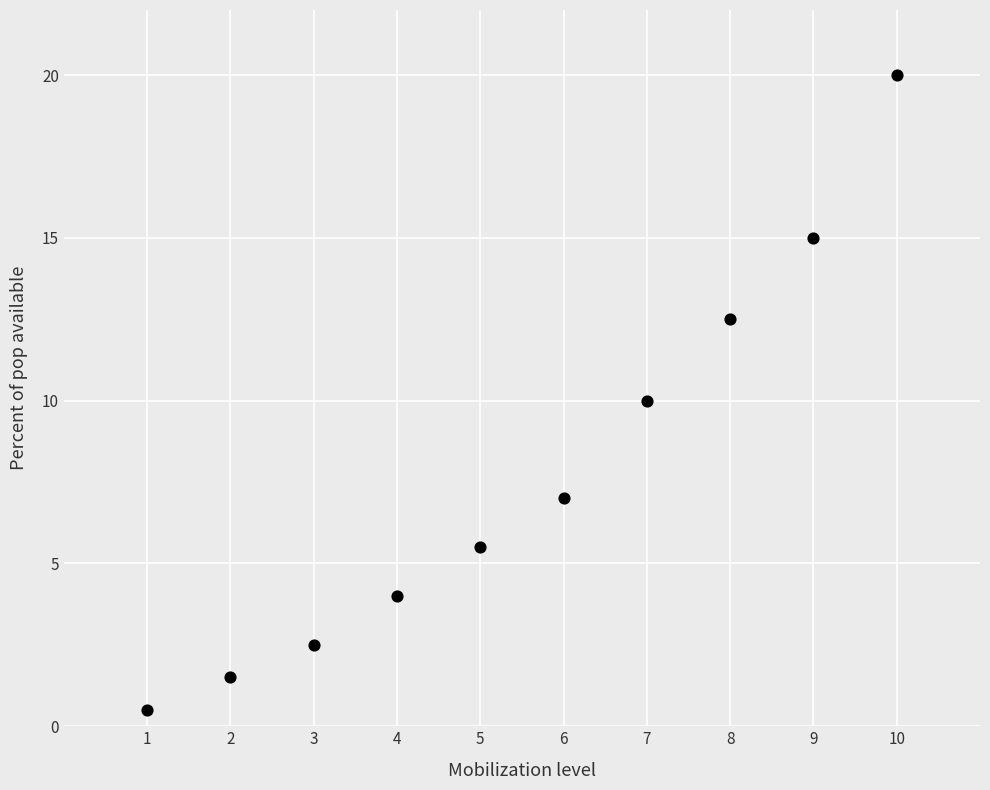

What is the range of X values (max minus min)?

9.0